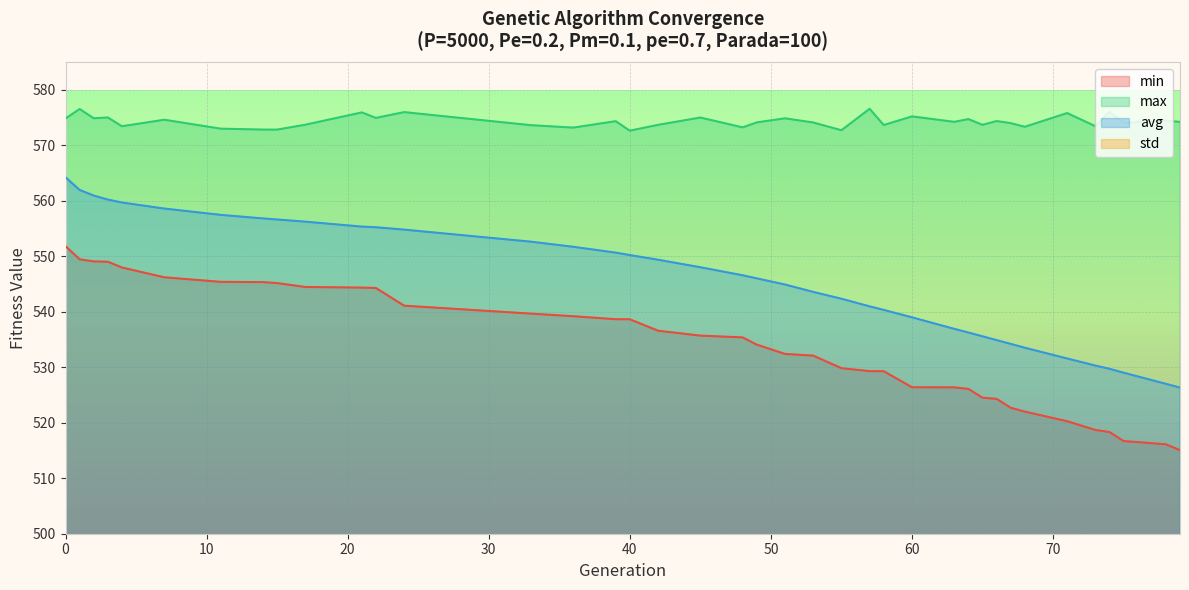

How many data points in min are above 535?

20